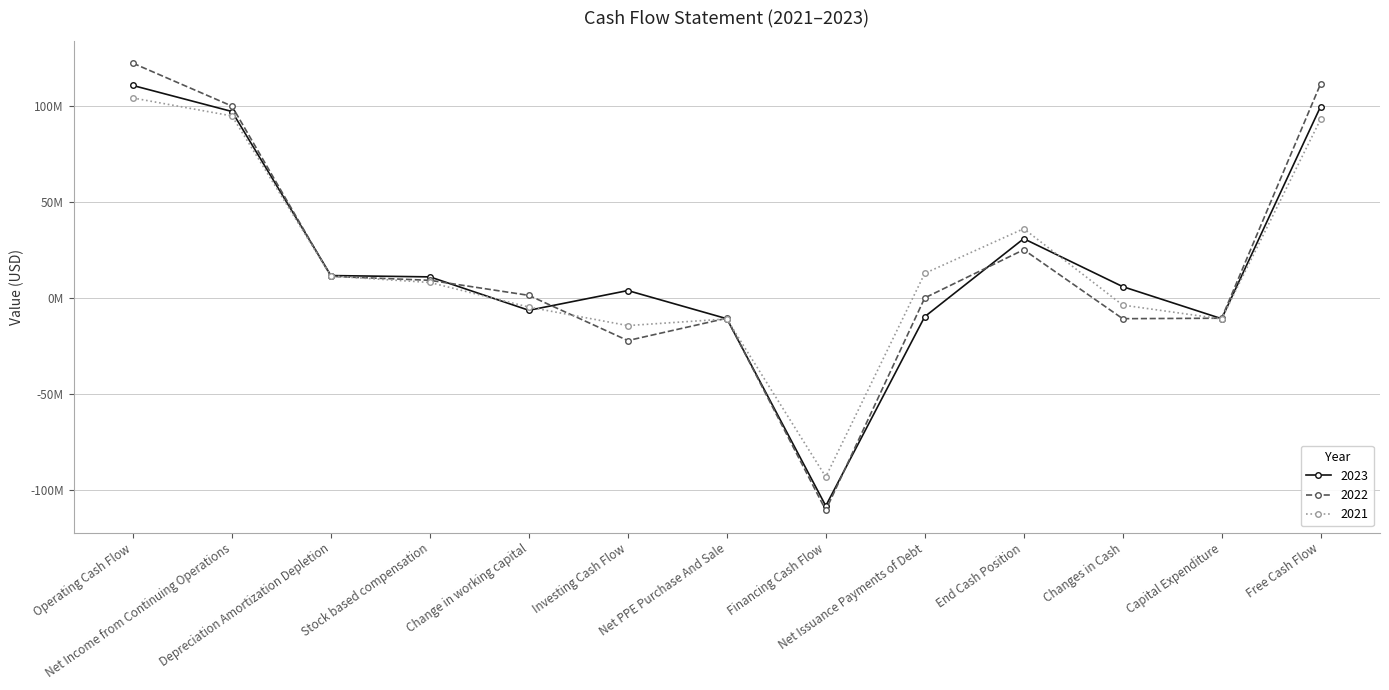

At which label does 2022 first exceed 1200000?

Operating Cash Flow